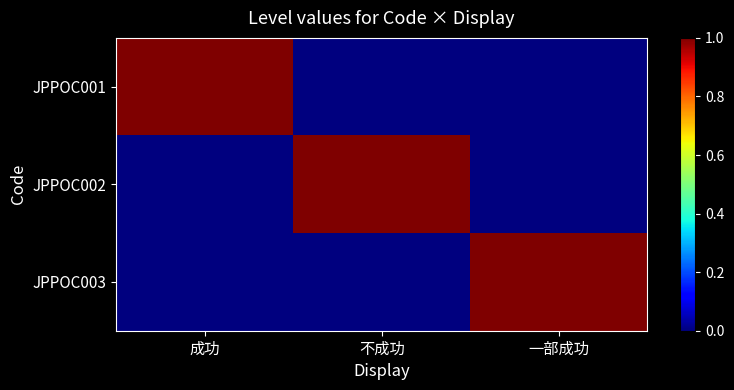

What is the difference between the highest and lowest values at 成功?

1